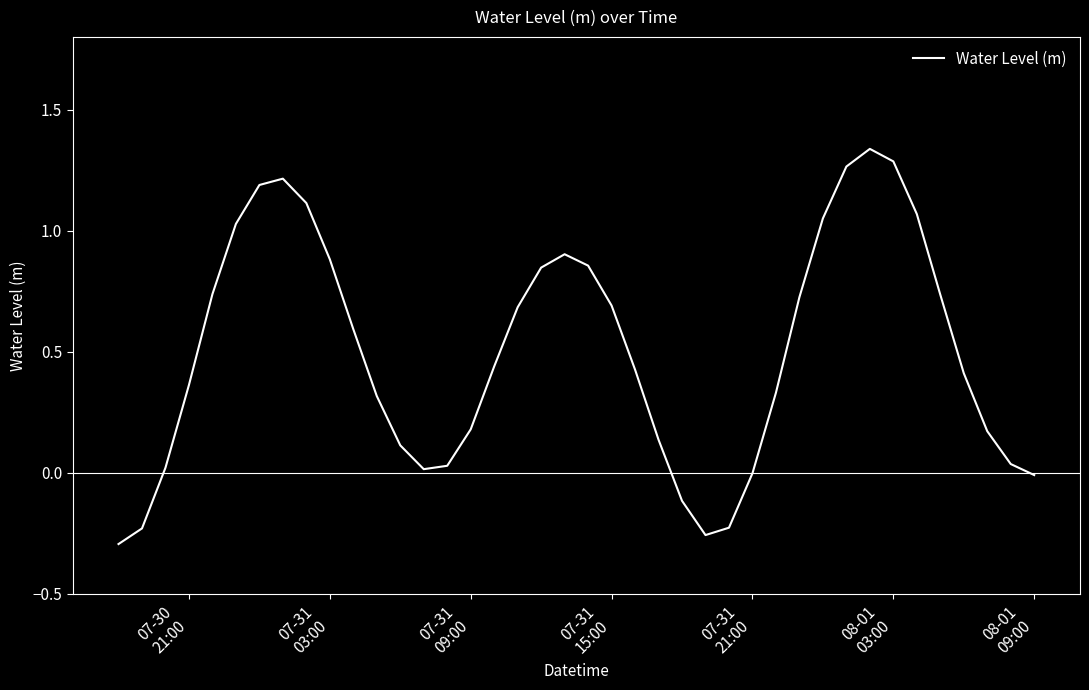

What is the difference between the maximum and minimum values?

1.6